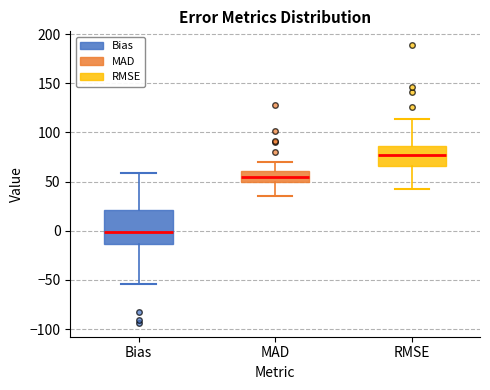

Reading left to right, read every box against the y-axis: the position of its median line, the range the box covers, and the ends of its whiskers. The values are not printed on the chart, so give them approximately, as read against the axis.

Bias: median 0, box -15 to 20, whiskers -55 to 60
MAD: median 55, box 50 to 60, whiskers 35 to 70
RMSE: median 75, box 65 to 85, whiskers 40 to 115